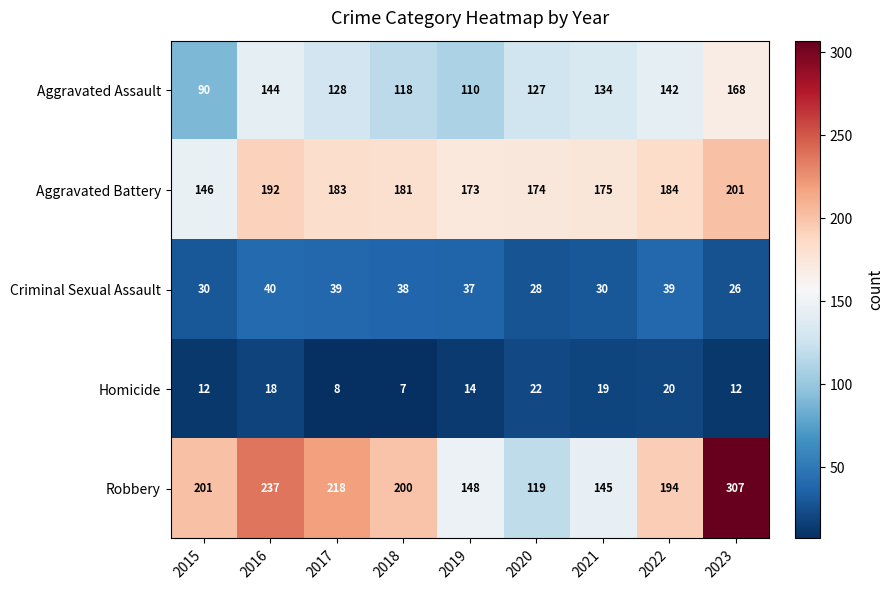

At 2021, list the series in order from smallest to largest.

Homicide, Criminal Sexual Assault, Aggravated Assault, Robbery, Aggravated Battery